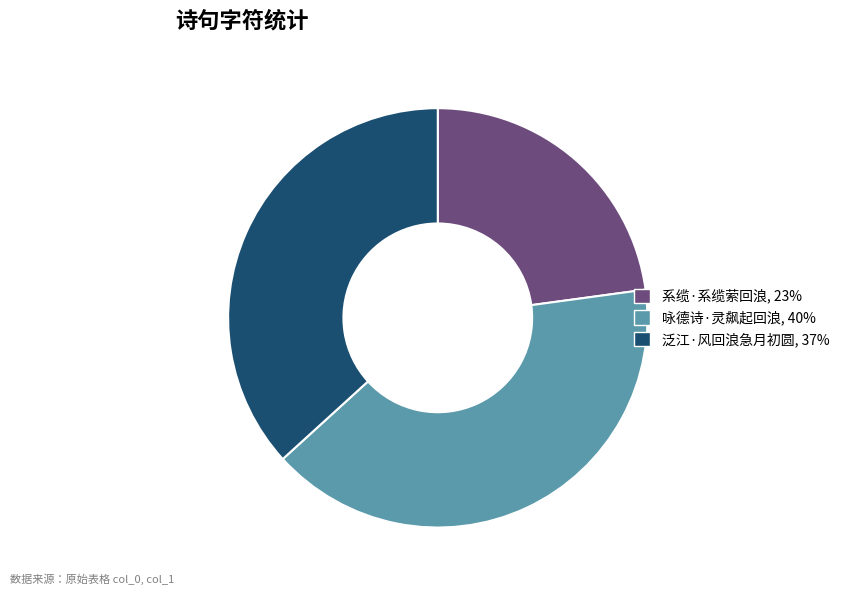

Is it true that 泛江·风回浪急月初圆 is 37% of the pie?

True